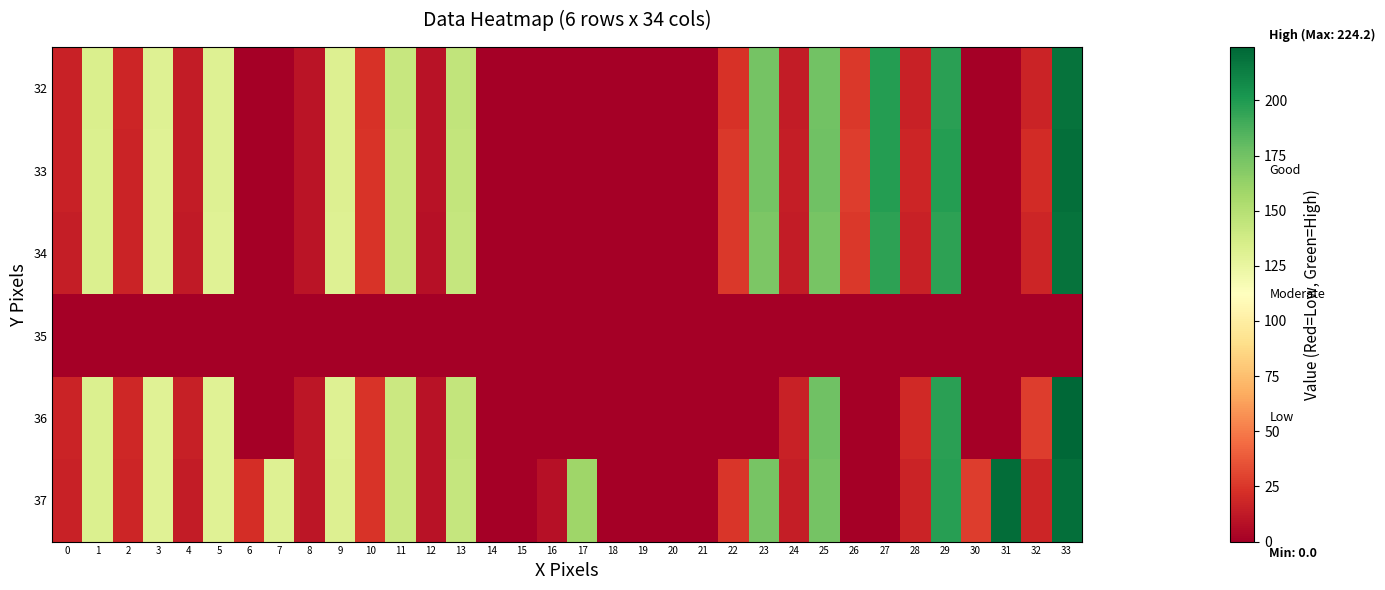

Reading left to right, transcribe all the data shown in this chart.

32: 0=15.9	1=133.4	2=17.8	3=130.6	4=13.5	5=131.1	6=0.0	7=0.0	8=9.8	9=131.5	10=22.9	11=142.2	12=8.9	13=144.6	14=0.0	15=0.0	16=0.0	17=0.0	18=0.0	19=0.0	20=0.0	21=0.0	22=23.4	23=173.6	24=13.5	25=175.0	26=26.1	27=198.2	28=16.4	29=196.6	30=0.0	31=0.0	32=16.9	33=218.4
33: 0=16.0	1=132.5	2=17.4	3=129.7	4=13.2	5=130.6	6=0.0	7=0.0	8=9.8	9=131.6	10=24.0	11=141.0	12=8.9	13=143.8	14=0.0	15=0.0	16=0.0	17=0.0	18=0.0	19=0.0	20=0.0	21=0.0	22=25.4	23=173.6	24=14.5	25=175.4	26=27.7	27=198.3	28=17.9	29=197.9	30=0.0	31=0.0	32=20.2	33=220.3
34: 0=14.9	1=133.0	2=16.7	3=130.2	4=13.0	5=130.2	6=0.0	7=0.0	8=10.3	9=131.2	10=24.1	11=140.3	12=8.4	13=143.1	14=0.0	15=0.0	16=0.0	17=0.0	18=0.0	19=0.0	20=0.0	21=0.0	22=25.9	23=171.6	24=14.0	25=173.4	26=25.9	27=195.4	28=15.8	29=195.4	30=0.0	31=0.0	32=17.6	33=218.4
35: 0=0.0	1=0.0	2=0.0	3=0.0	4=0.0	5=0.0	6=0.0	7=0.0	8=0.0	9=0.0	10=0.0	11=0.0	12=0.0	13=0.0	14=0.0	15=0.0	16=0.0	17=0.0	18=0.0	19=0.0	20=0.0	21=0.0	22=0.0	23=0.0	24=0.0	25=0.0	26=0.0	27=0.0	28=0.0	29=0.0	30=0.0	31=0.0	32=0.0	33=0.0
36: 0=16.9	1=132.7	2=18.7	3=129.9	4=14.9	5=130.0	6=0.0	7=0.0	8=11.1	9=130.9	10=23.7	11=140.6	12=9.2	13=144.2	14=0.0	15=0.0	16=0.0	17=0.0	18=0.0	19=0.0	20=0.0	21=0.0	22=0.0	23=0.0	24=15.9	25=175.5	26=0.0	27=0.0	28=20.1	29=197.0	30=0.0	31=0.0	32=28.0	33=224.2
37: 0=16.1	1=132.7	2=17.8	3=130.1	4=14.0	5=130.1	6=21.1	7=131.0	8=10.6	9=131.4	10=24.1	11=140.7	12=9.0	13=142.9	14=0.0	15=0.0	16=8.7	17=158.7	18=0.0	19=0.0	20=0.0	21=0.0	22=25.0	23=172.8	24=14.9	25=174.2	26=0.0	27=0.0	28=17.3	29=197.8	30=27.4	31=221.4	32=17.9	33=219.9